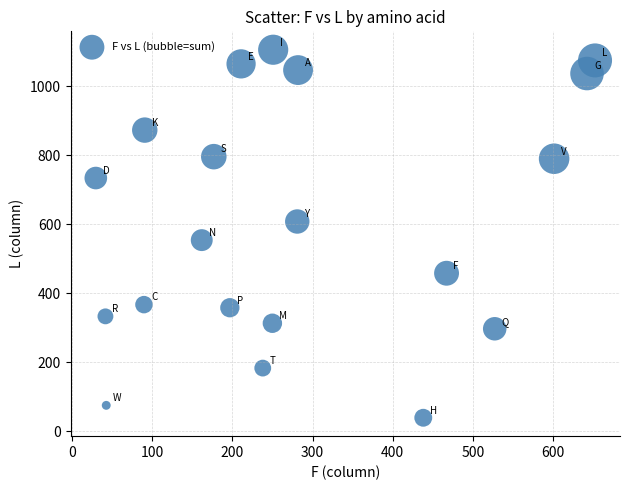

What is the range of Y values (max minus min)?

1067